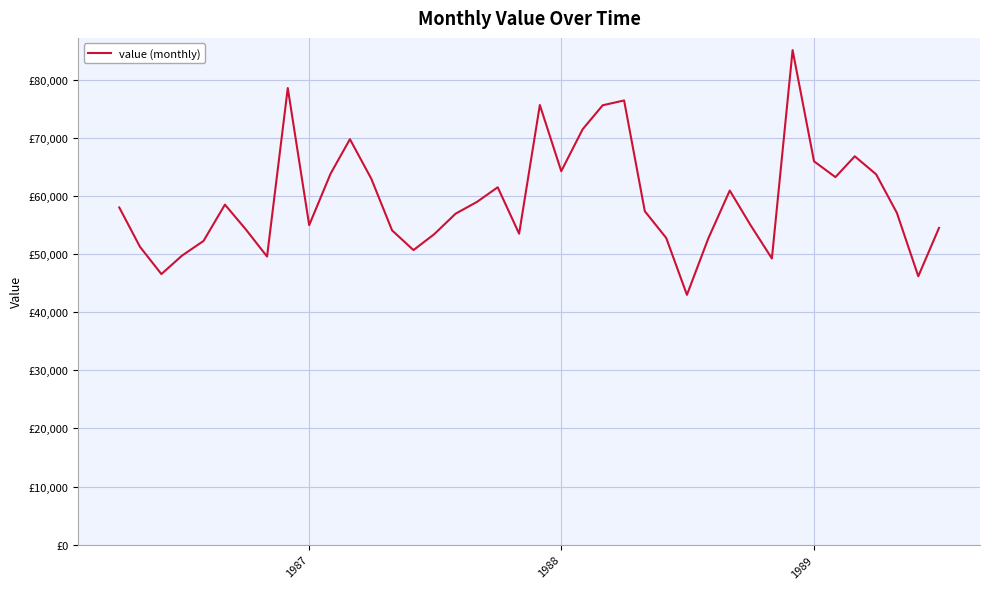

How many interior local peaks (higher than both neighbors) does the data have?

9